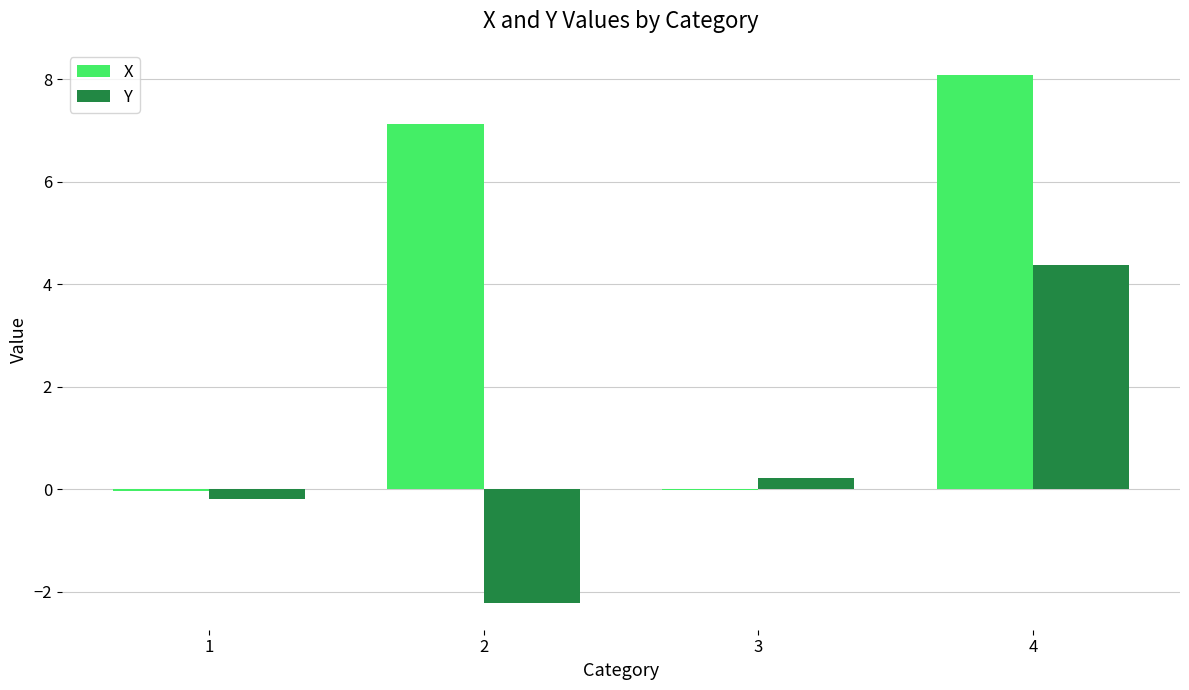

What value does the Y series have at 2?

-2.2